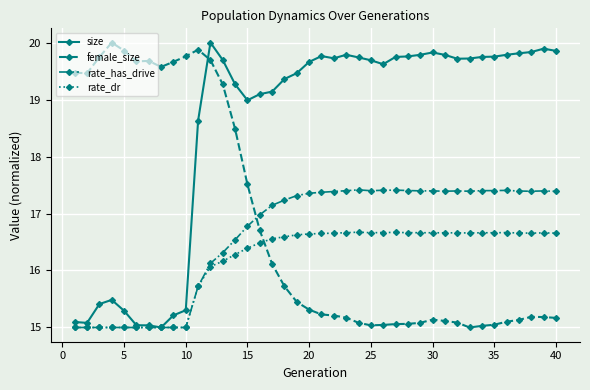

True or false: rate_has_drive has more than 0 interior local peaks.

True